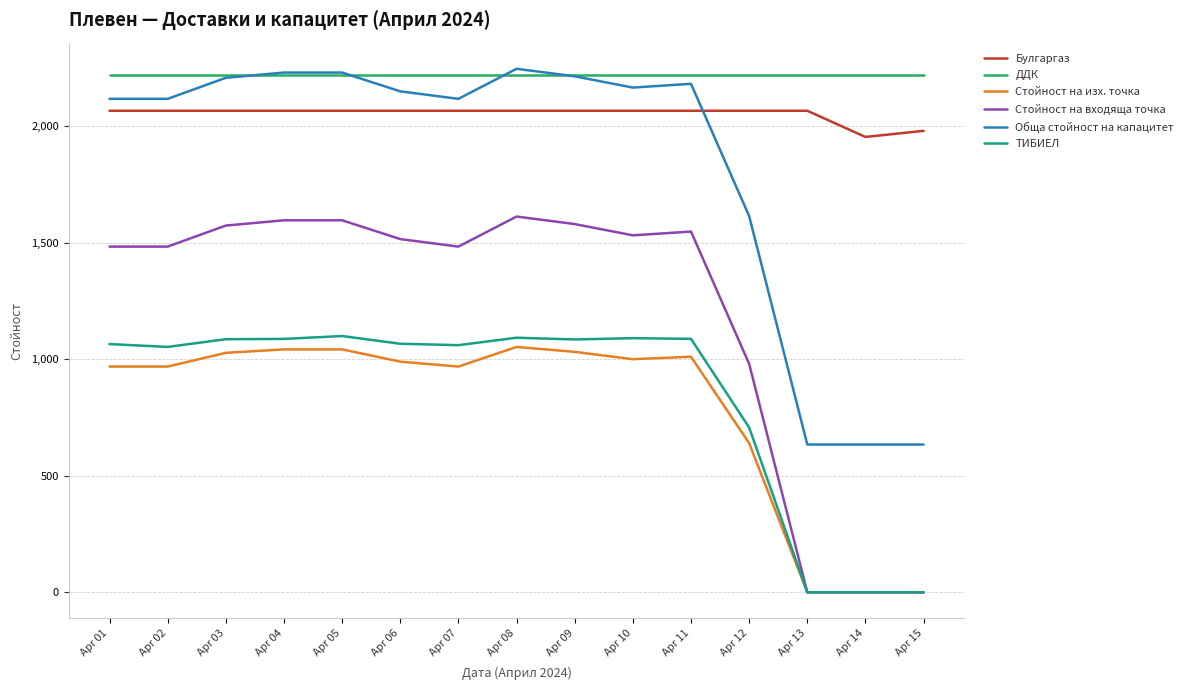

True or false: Стойност на входяща точка and Обща стойност на капацитет intersect in this chart.

False